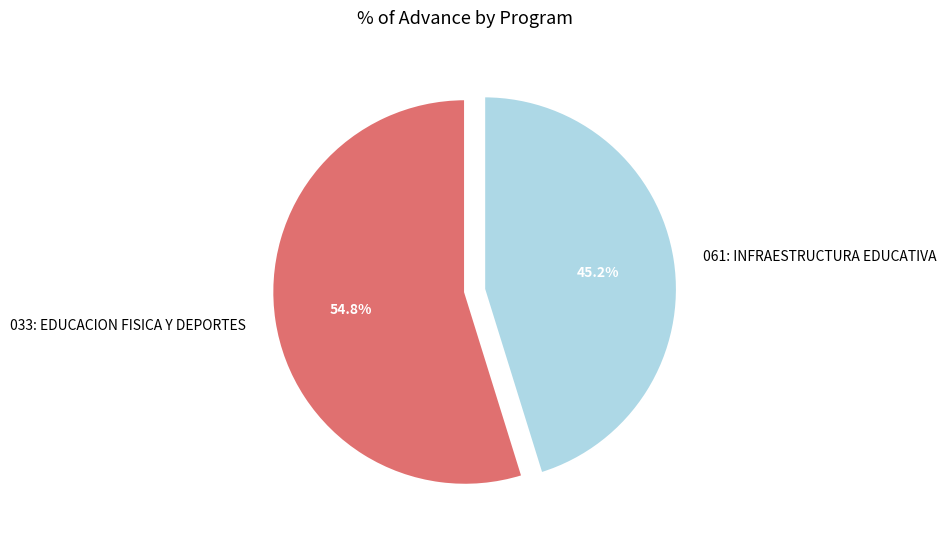

Count the number of slices in the pie.

2